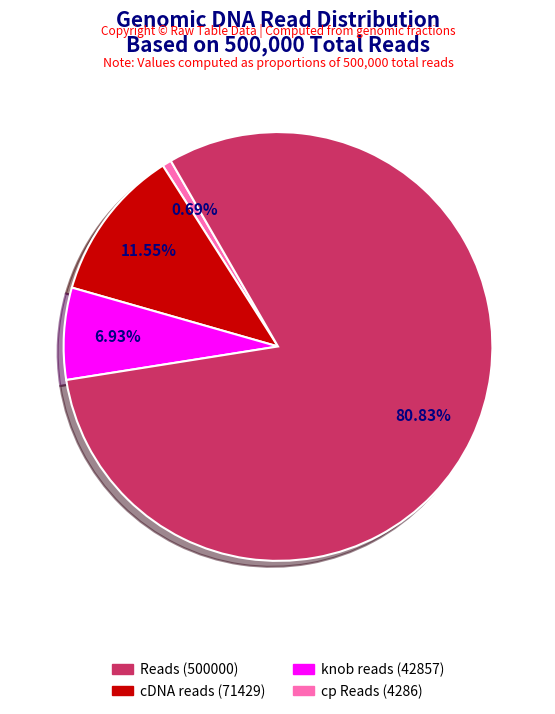

Is there any slice that represents more than half of the pie?

Yes